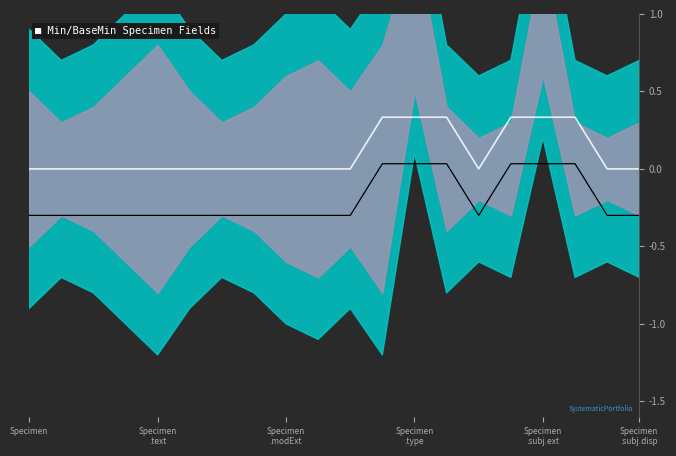

The Min series shows 0.0 at 15. True or false?

True